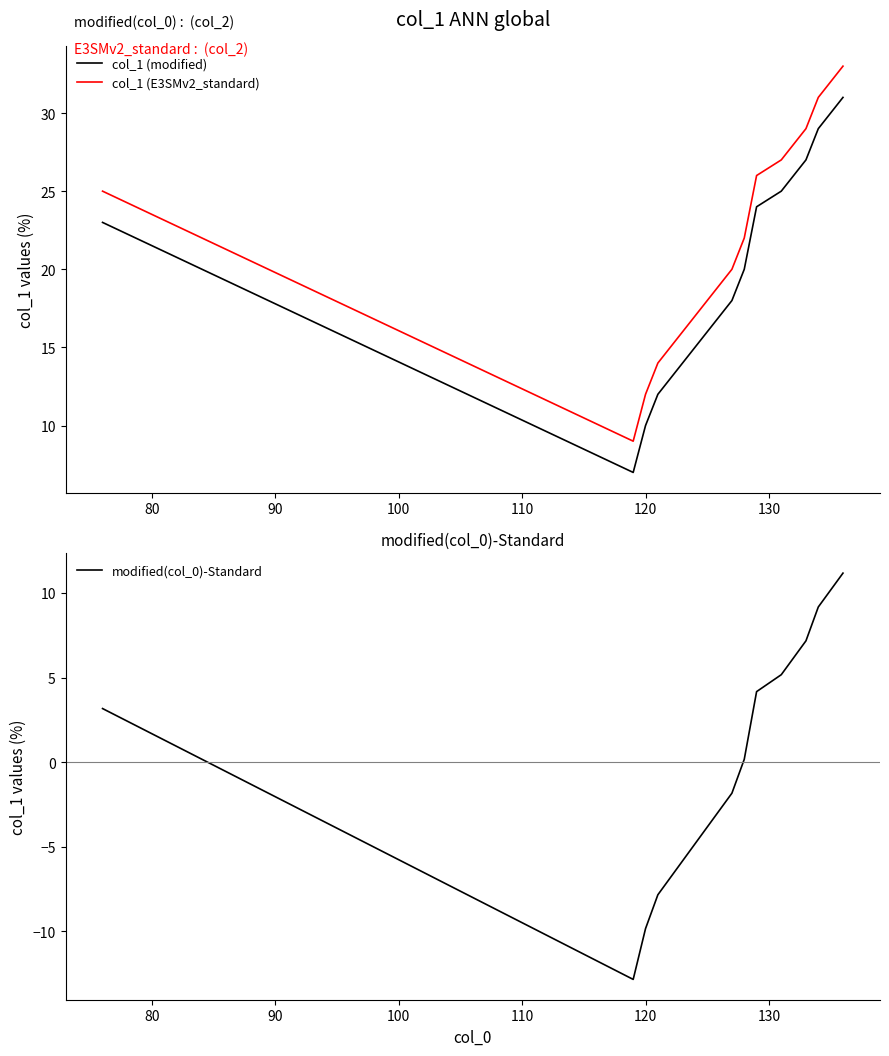

True or false: col_1 (modified) and col_1 (E3SMv2_standard) cross at least once.

False